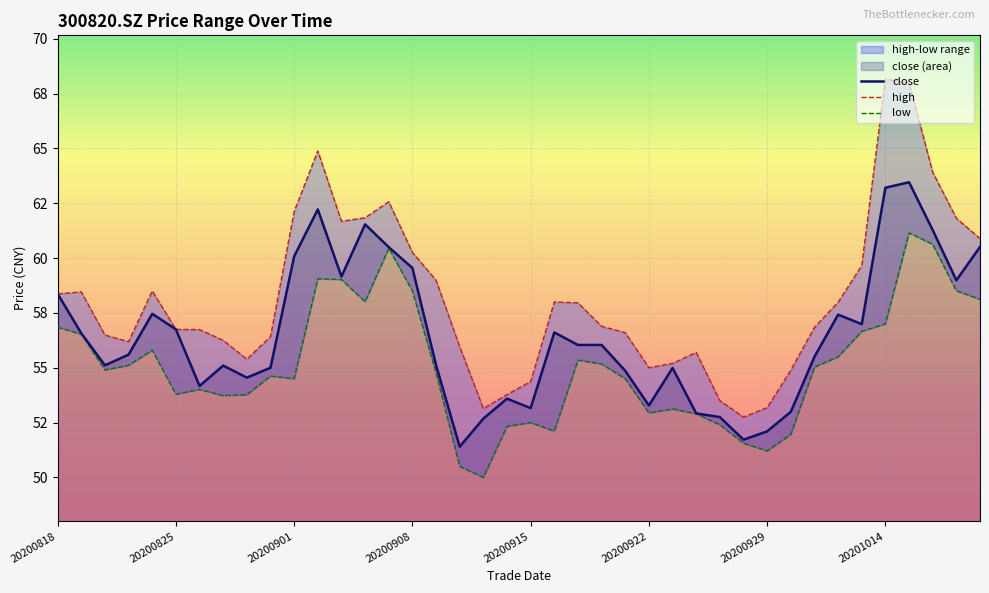

Between 20200827 and 20200922, which is larger?

20200827